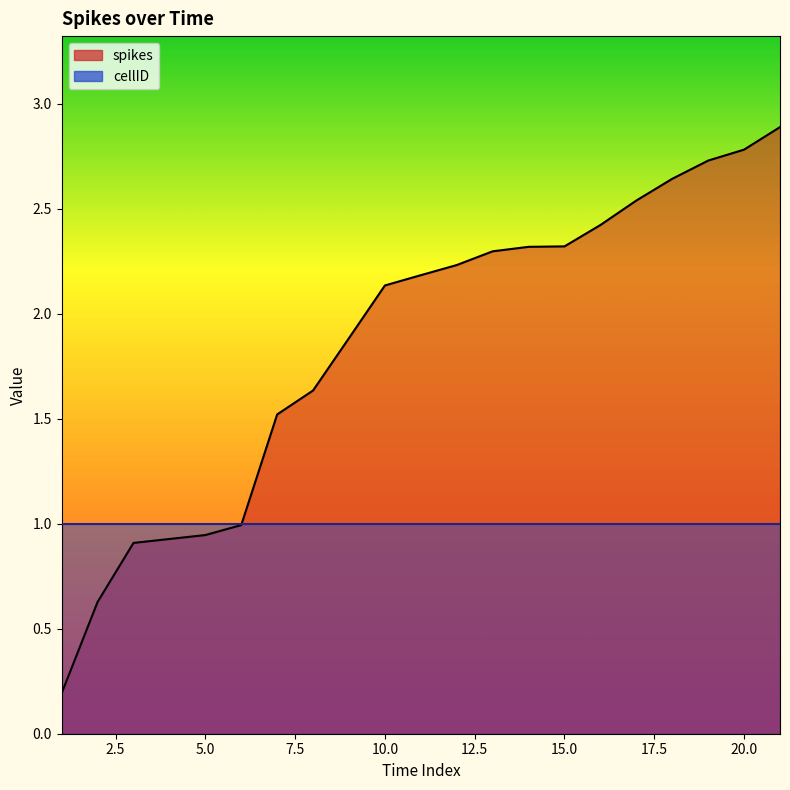

The value at 13 is 3.6. True or false?

False